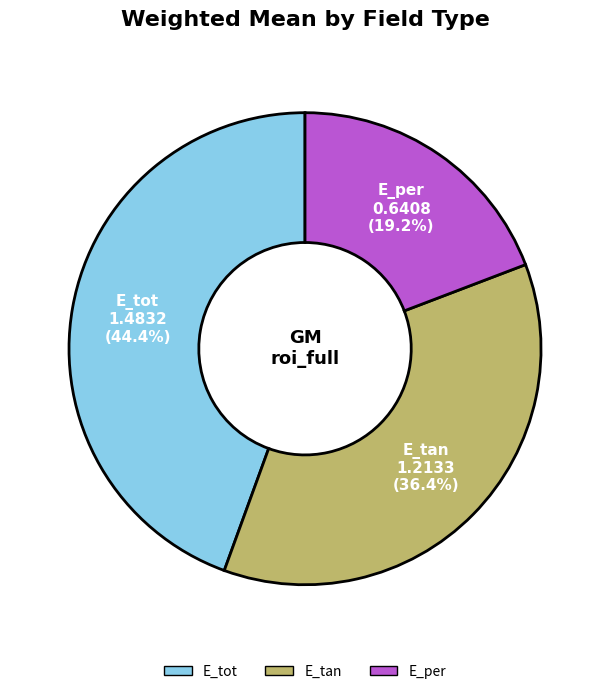

What percentage do E_tan and E_tot together represent?

80.8%